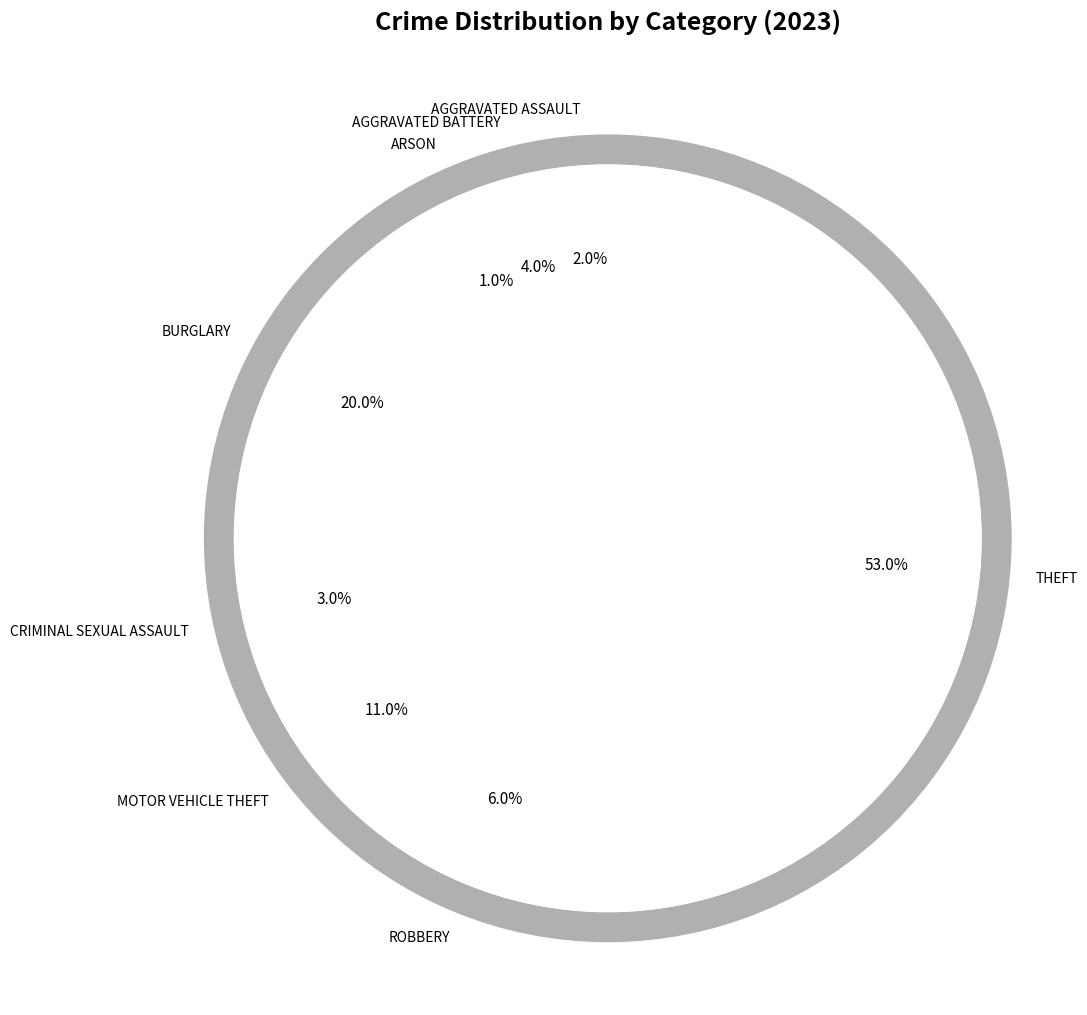

To the nearest percent, what portion does Aggravated Battery represent?

4%